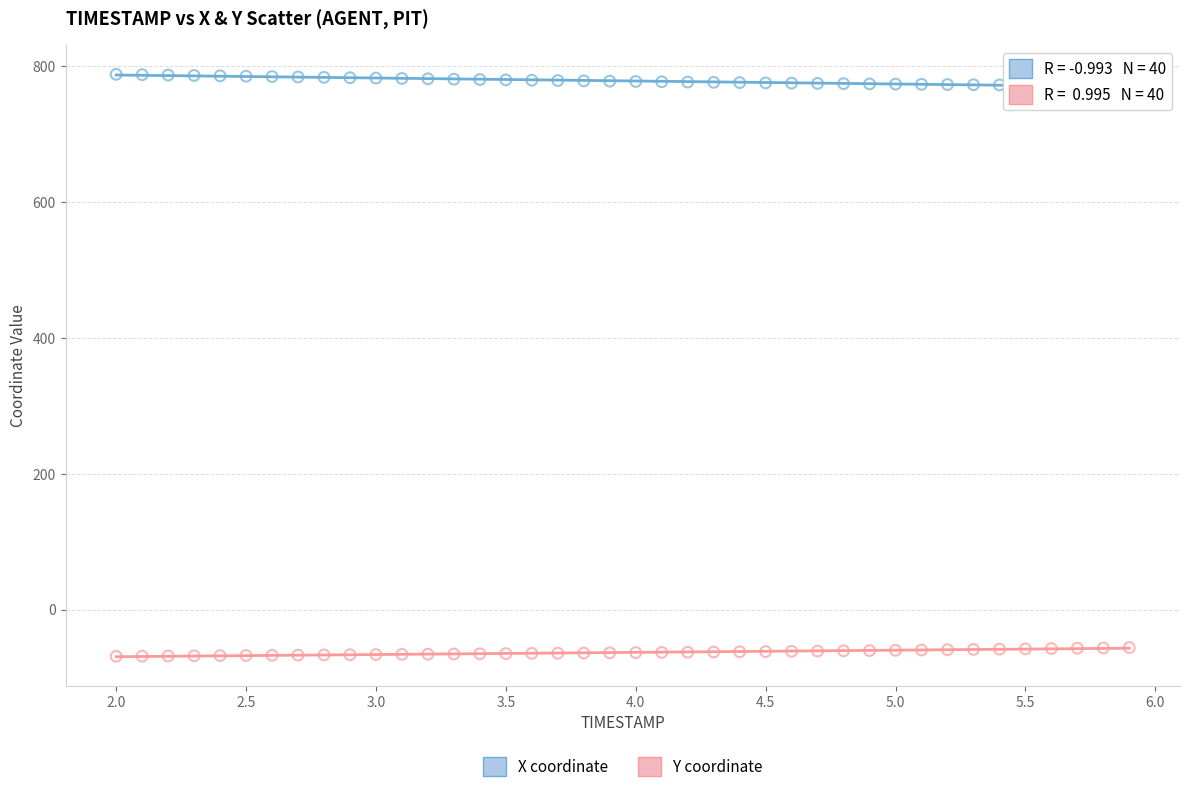

Which series reaches the maximum Y coordinate?

X coordinate